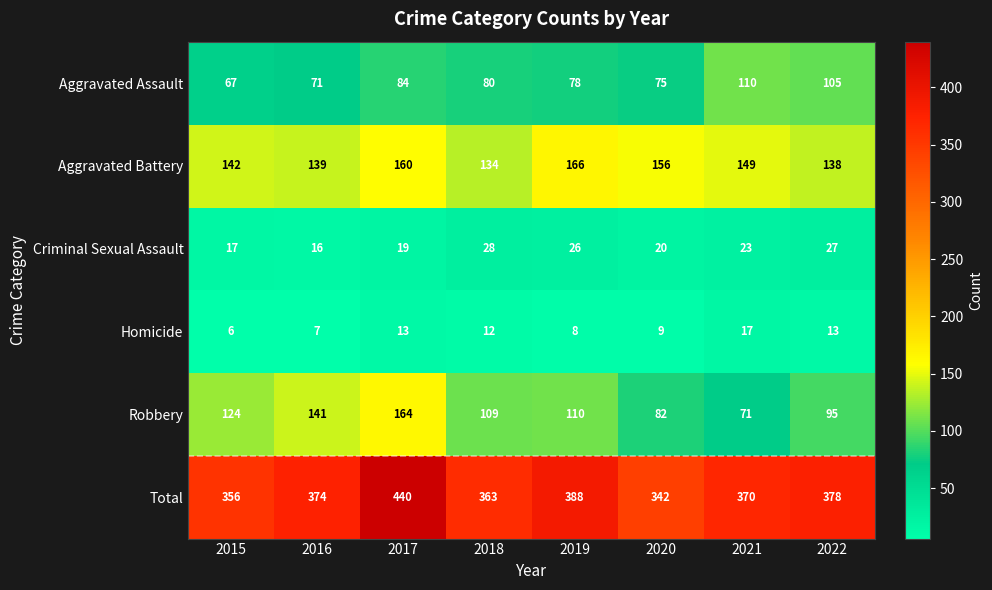

How many data points does each series have?

8